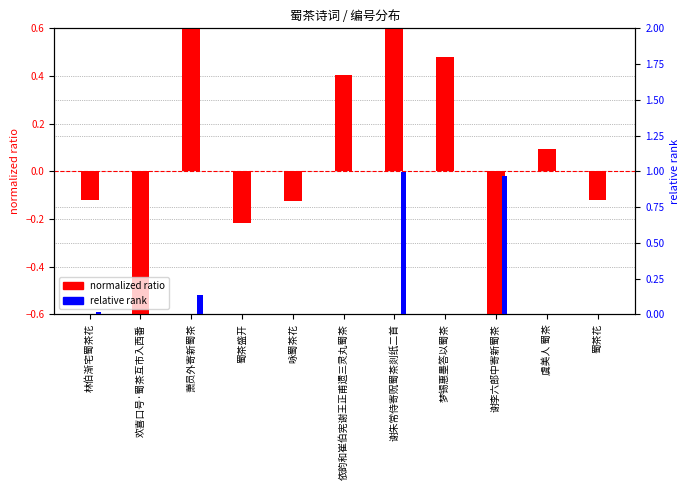

At which category does the chart reach its minimum across all series?

谢李六郎中寄新蜀茶